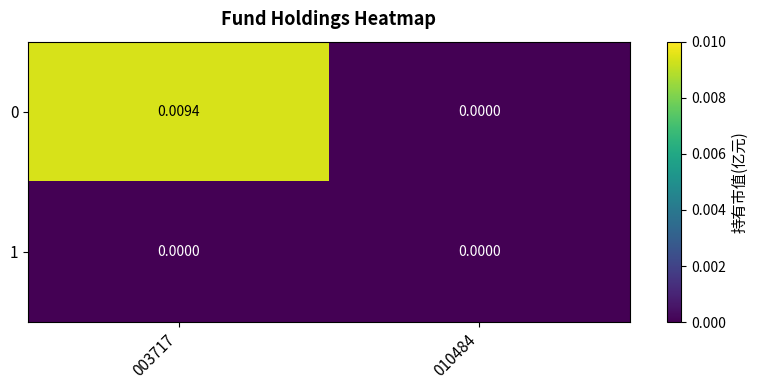

How many values in 0 are above zero?

1